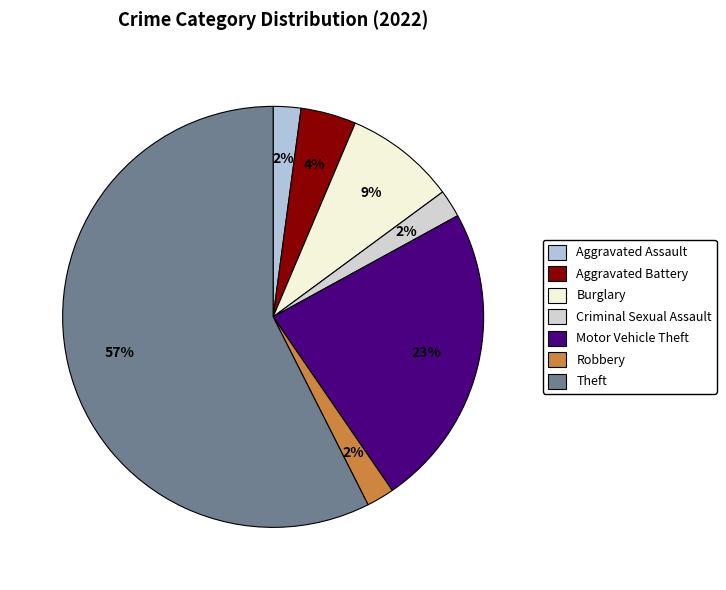

Does Burglary represent more than half of the total?

No